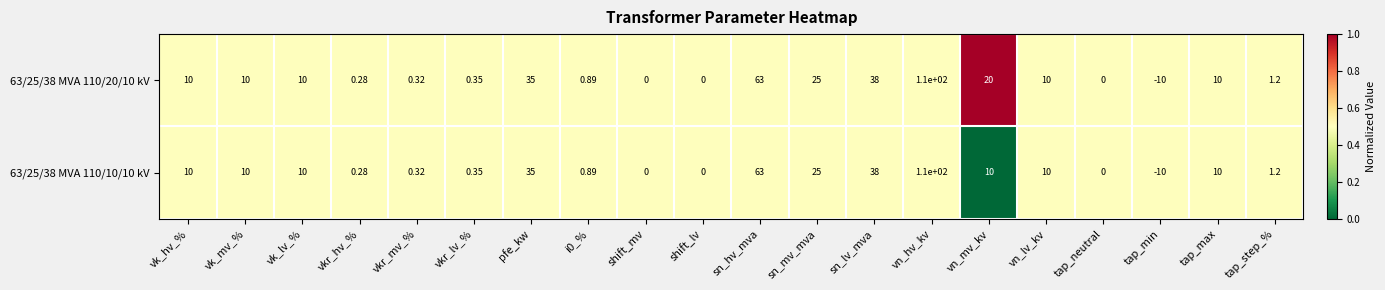

What is the greatest value displayed?

110.0